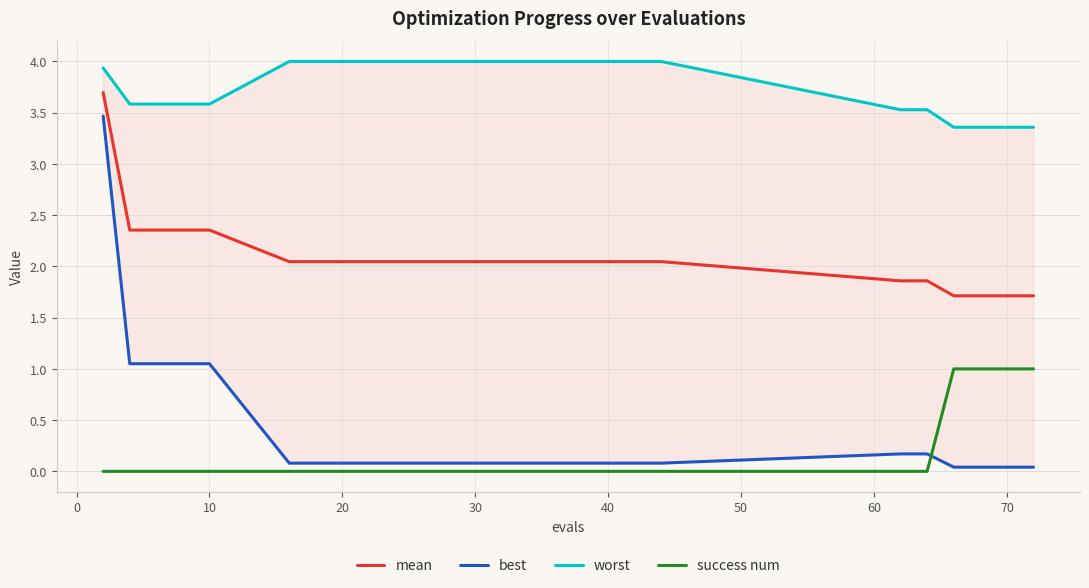

How many data points does each series have?

15